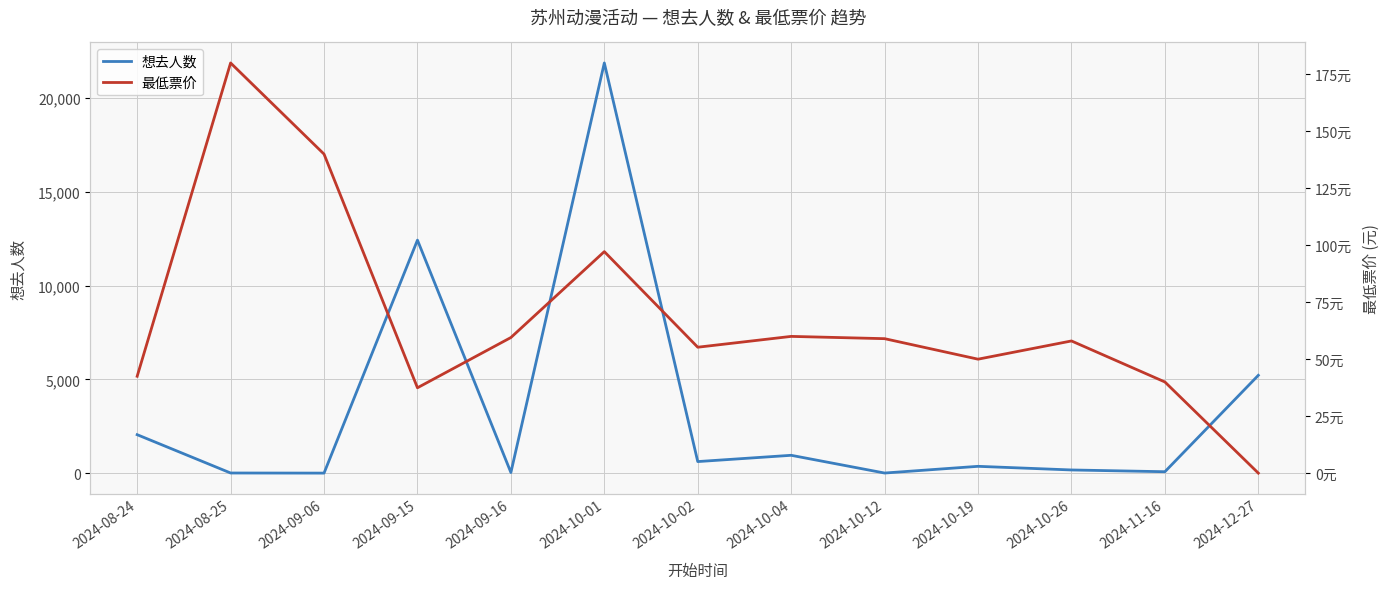

What is the label of the 8th point from the right?

2024-10-01